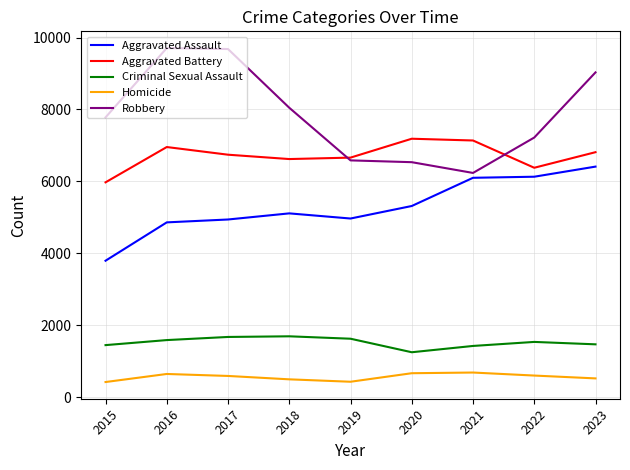

Which series changed the most between 2015 and 2022?

Aggravated Assault